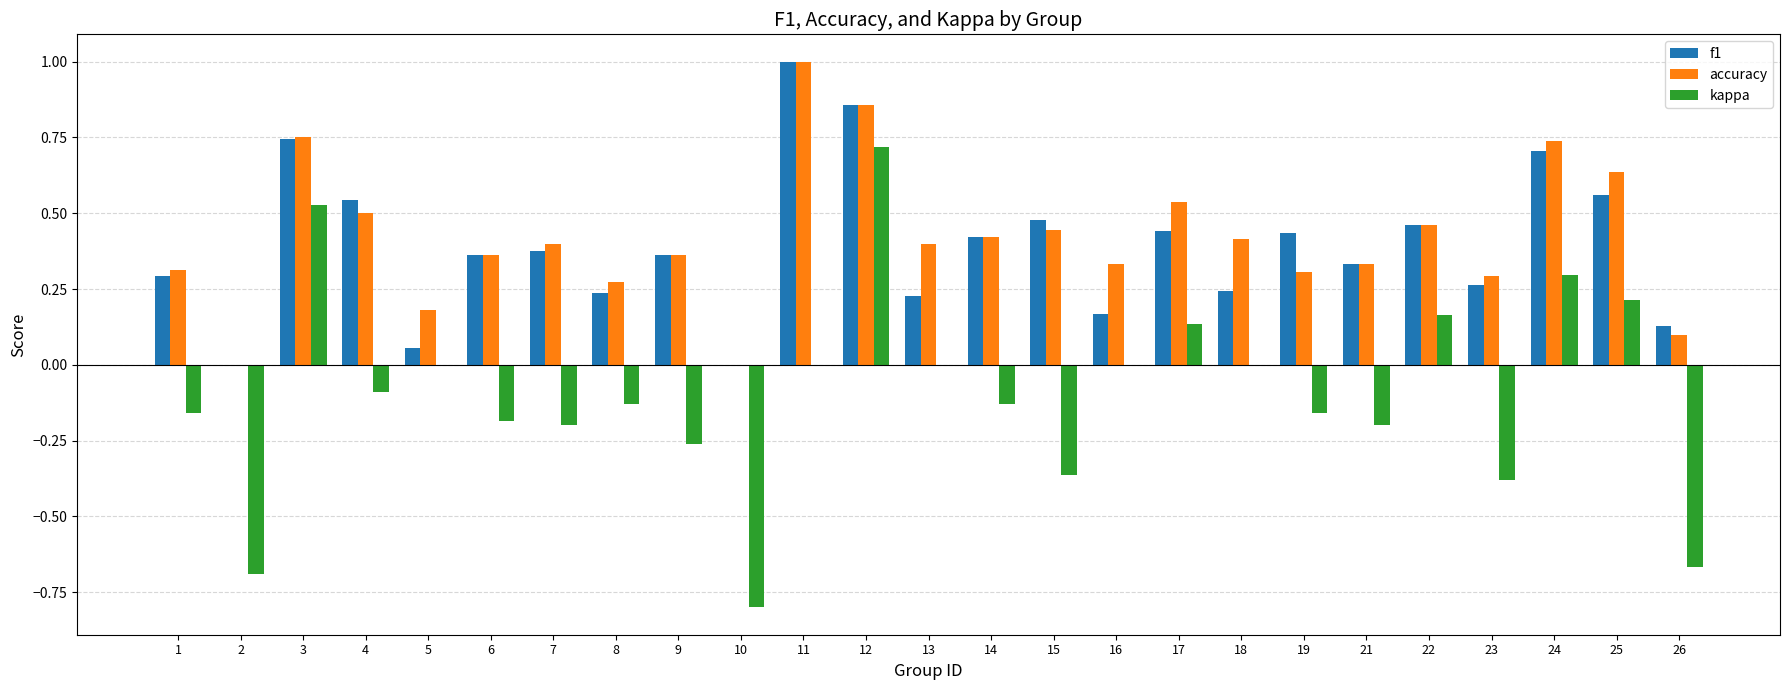

What is the sum of all f1 values?

9.7